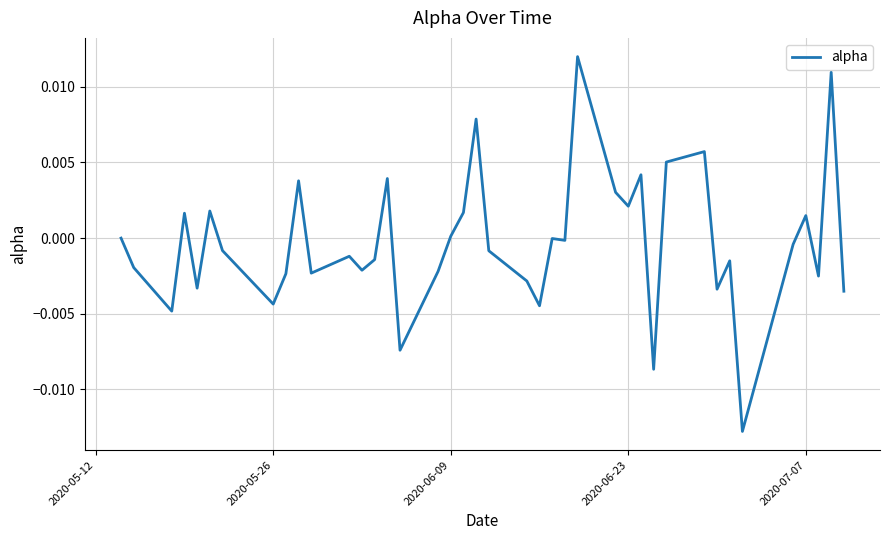

How many lines are shown in the chart?

1